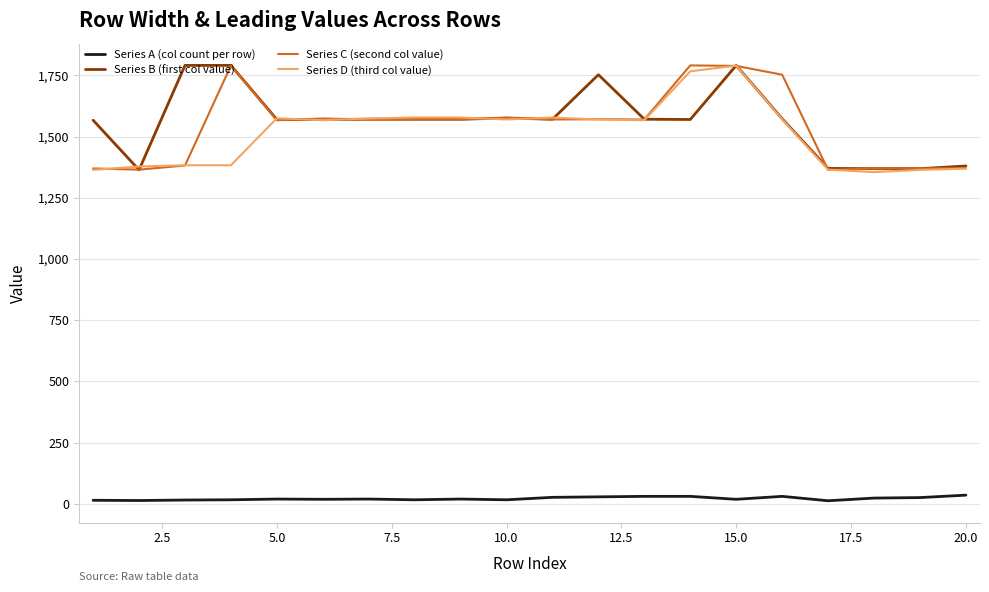

What is the maximum value shown in the chart?

1791